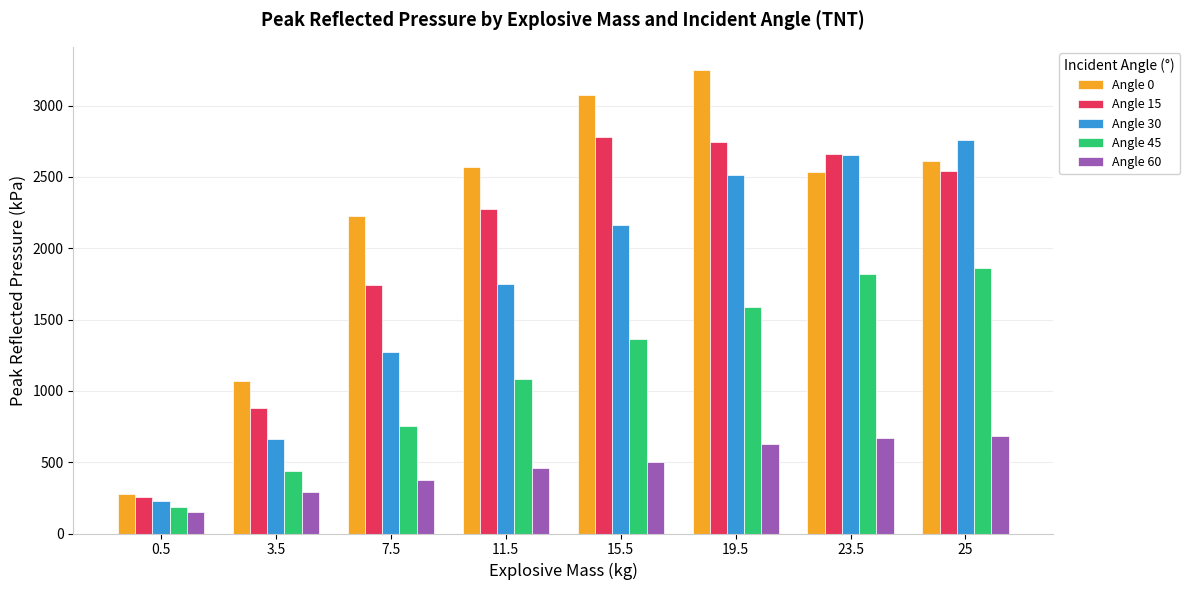

The value of Angle 0 at 7.5 is 3210.3. True or false?

False